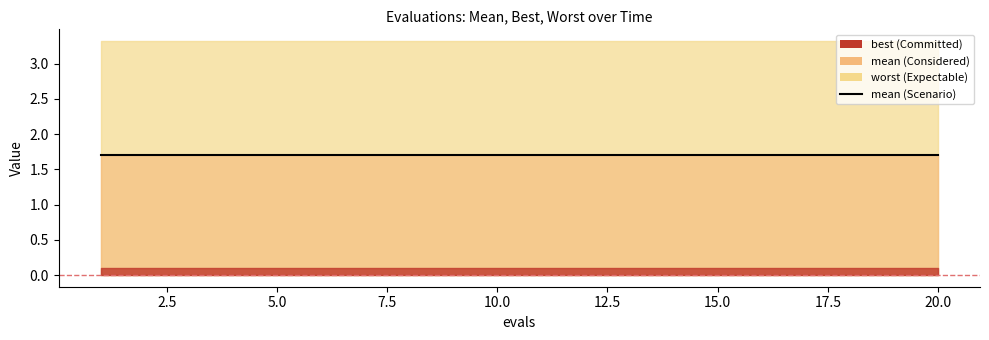

What is the sum of the worst values at 5 and 3?

6.6